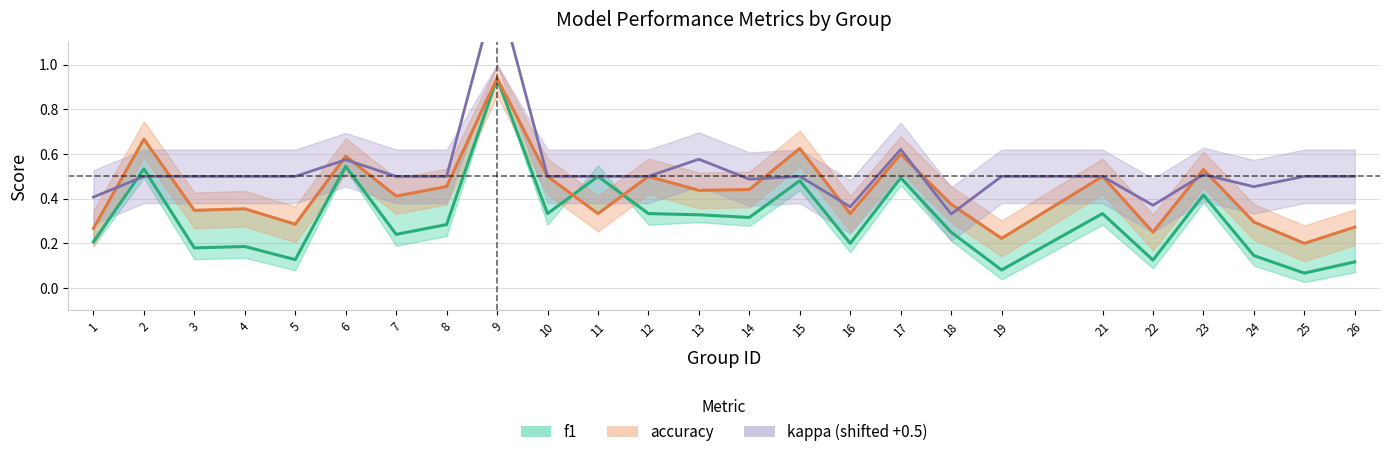

Which category has the highest value in the accuracy series?

9